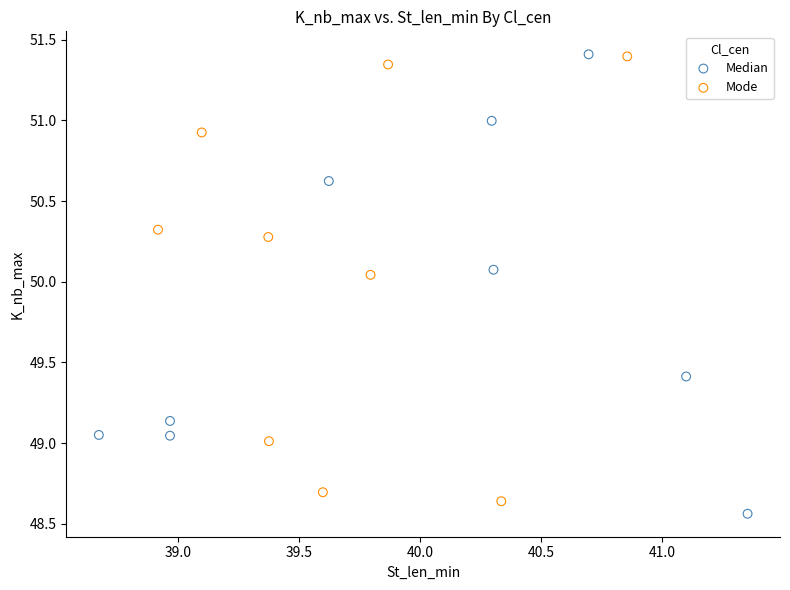

Which series has the largest Y range (max minus min)?

Median